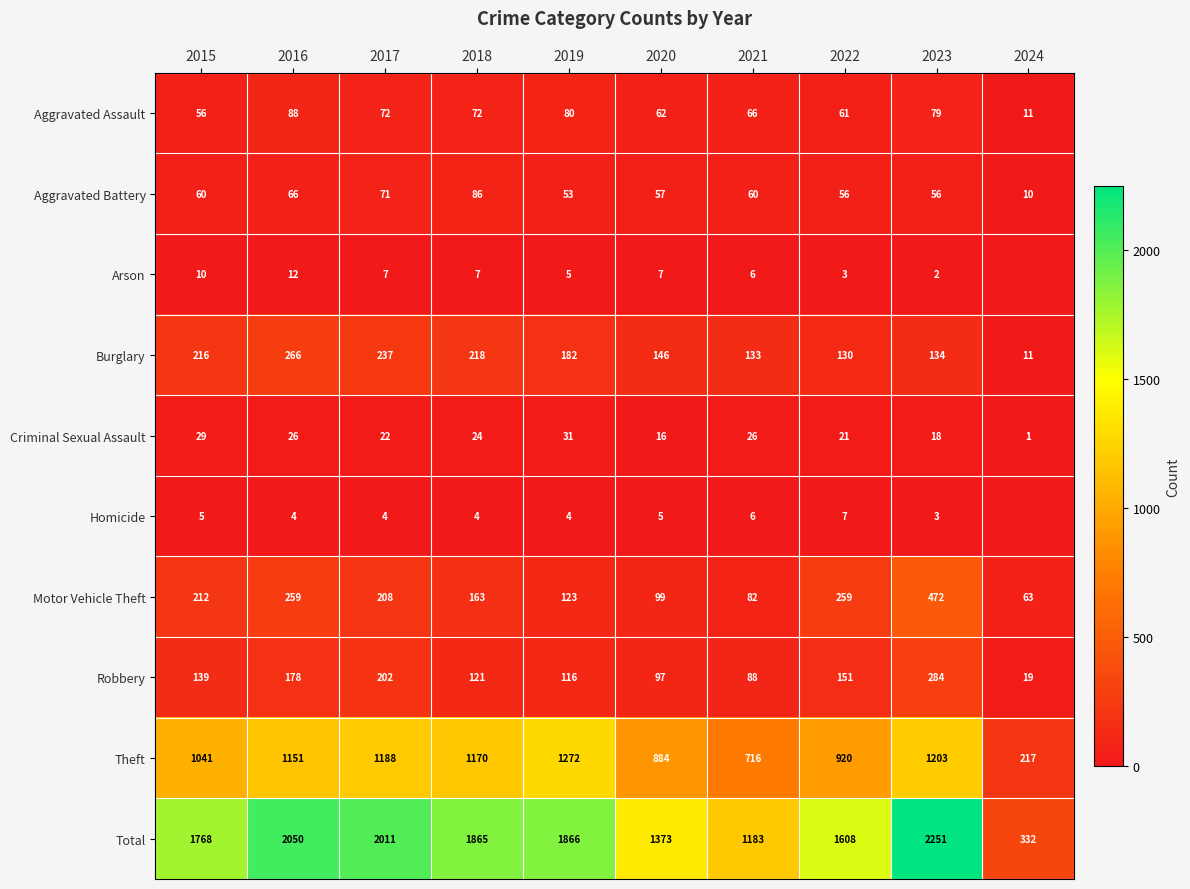

What is the sum of all Criminal Sexual Assault values?

214